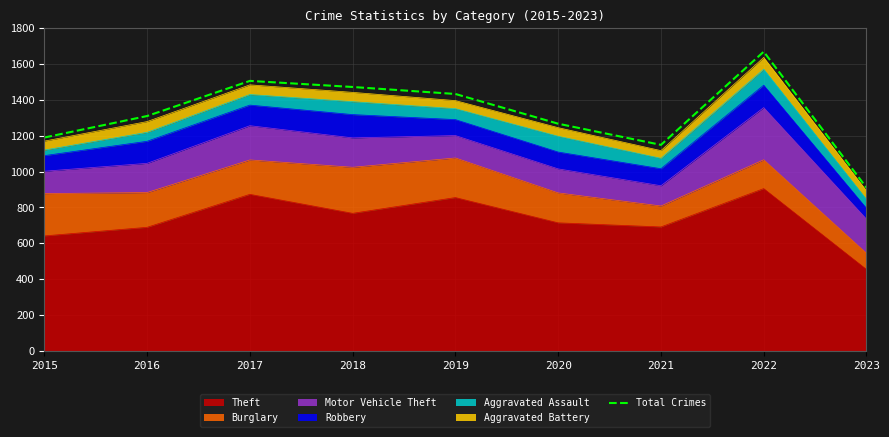

Rank the categories by value from highest to lowest.

2022, 2017, 2018, 2019, 2016, 2020, 2015, 2021, 2023